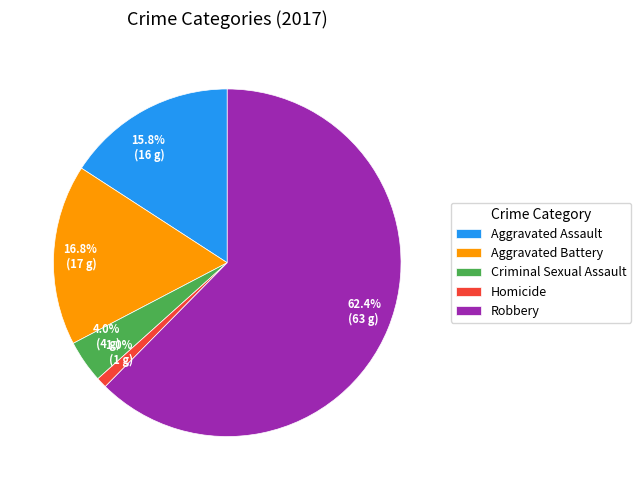

What is the largest slice in the pie chart?

Robbery